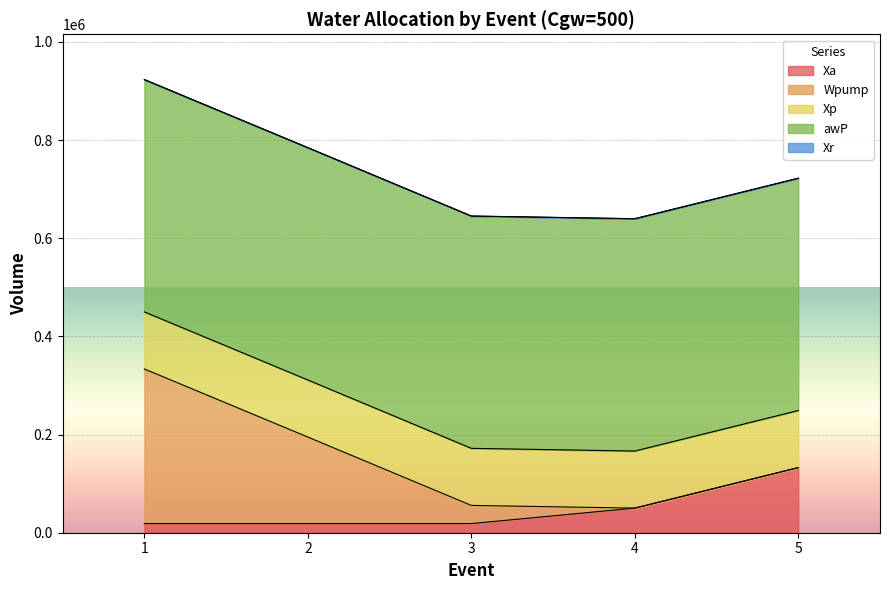

At which category does the chart reach its minimum across all series?

4